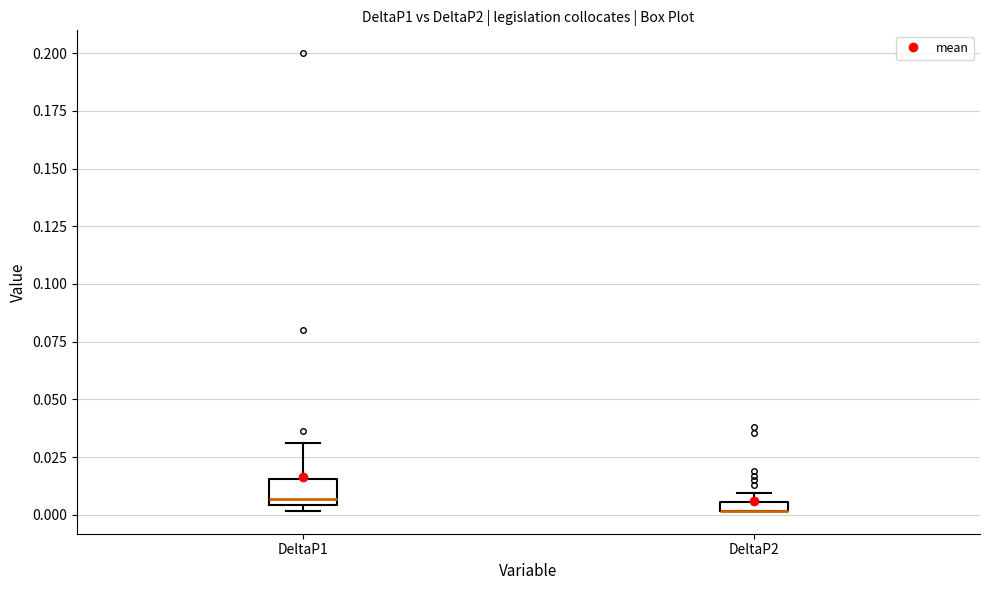

Which box is the tallest, from its lower edge to its upper edge?

DeltaP1